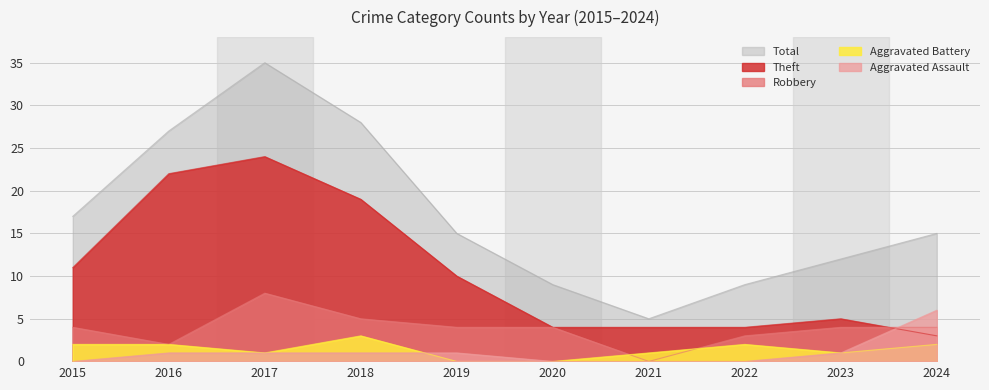

Where does the Aggravated Assault series first go above 1?

2024